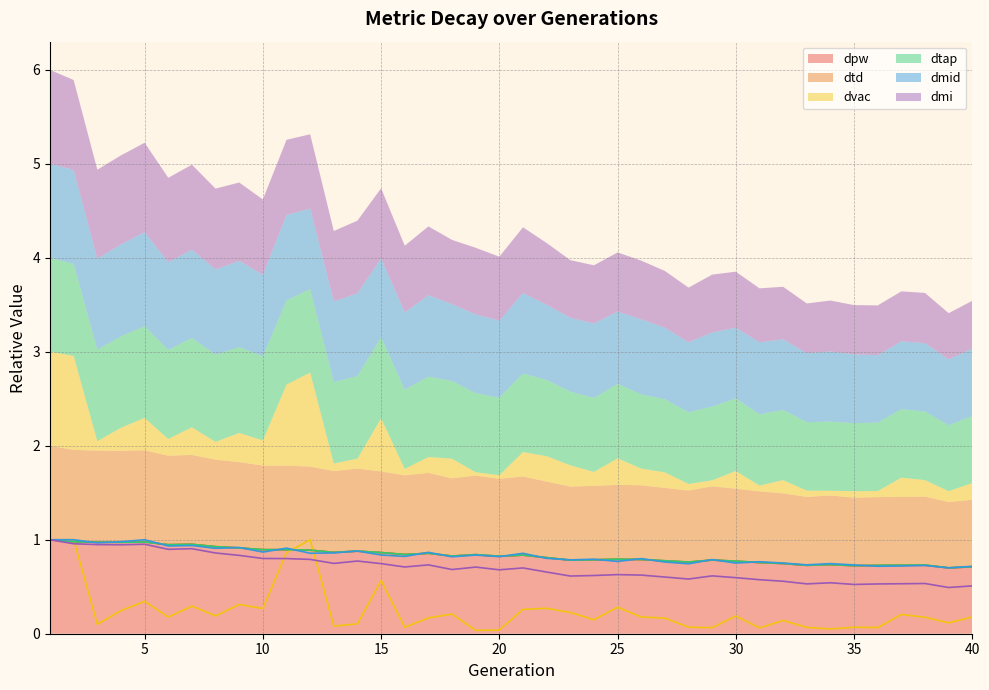

What is the difference between the dtd values at 5 and 19?

0.1